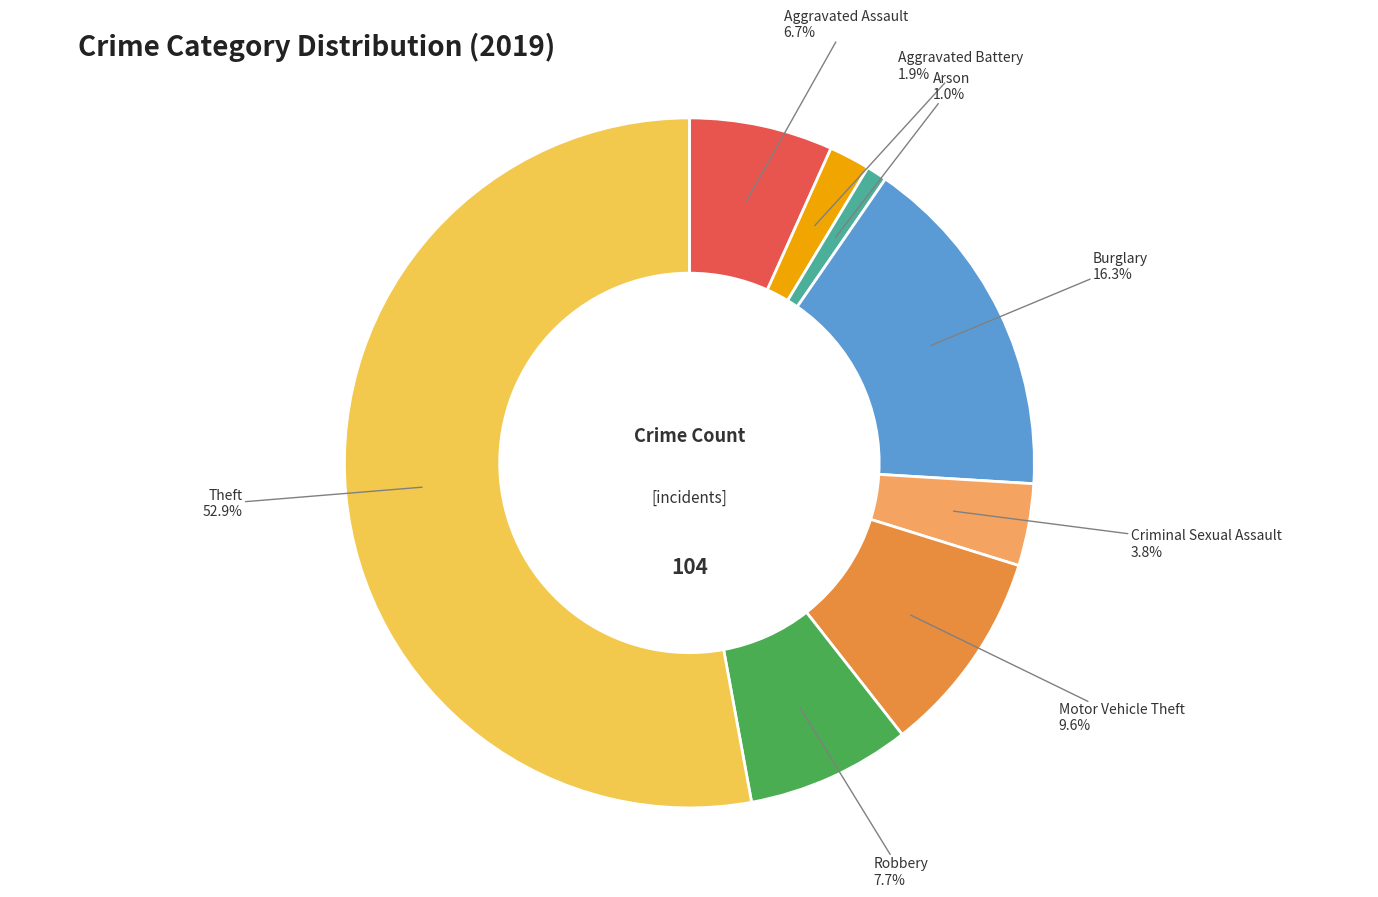

How many segments does this pie chart have?

8